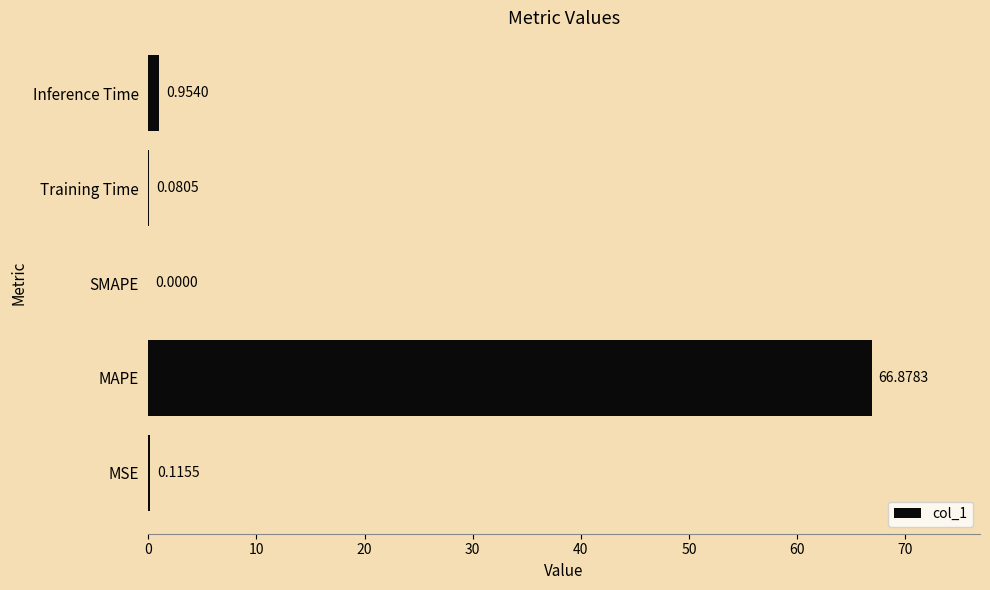

Which has a higher value, MSE or MAPE?

MAPE